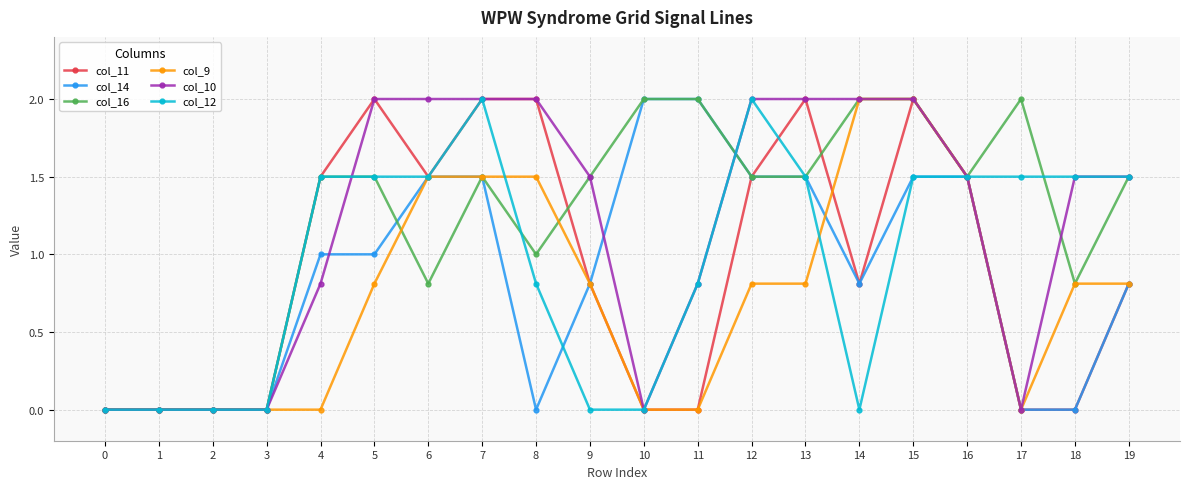

What is the difference between the col_16 values at 15 and 1?

2.0